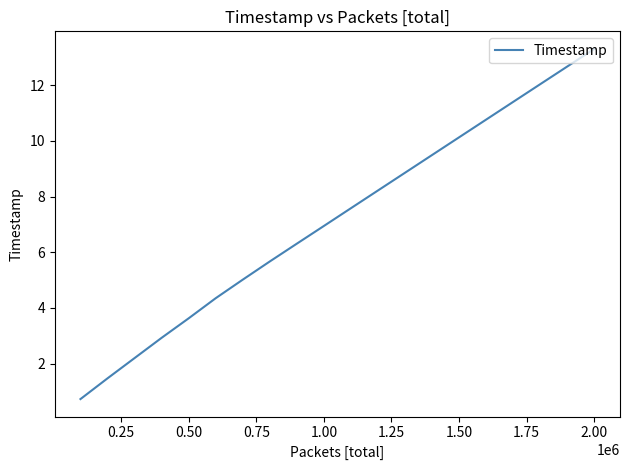

What is the minimum value shown in the chart?

0.7